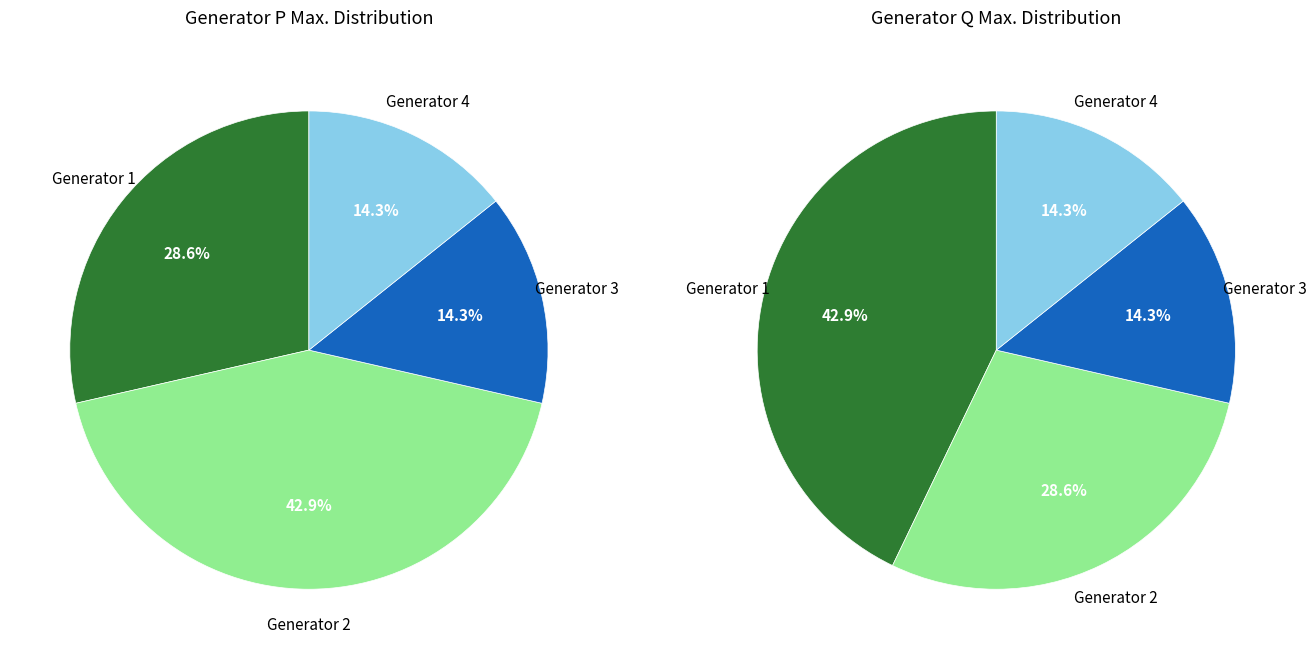

Count the number of slices in the pie.

4